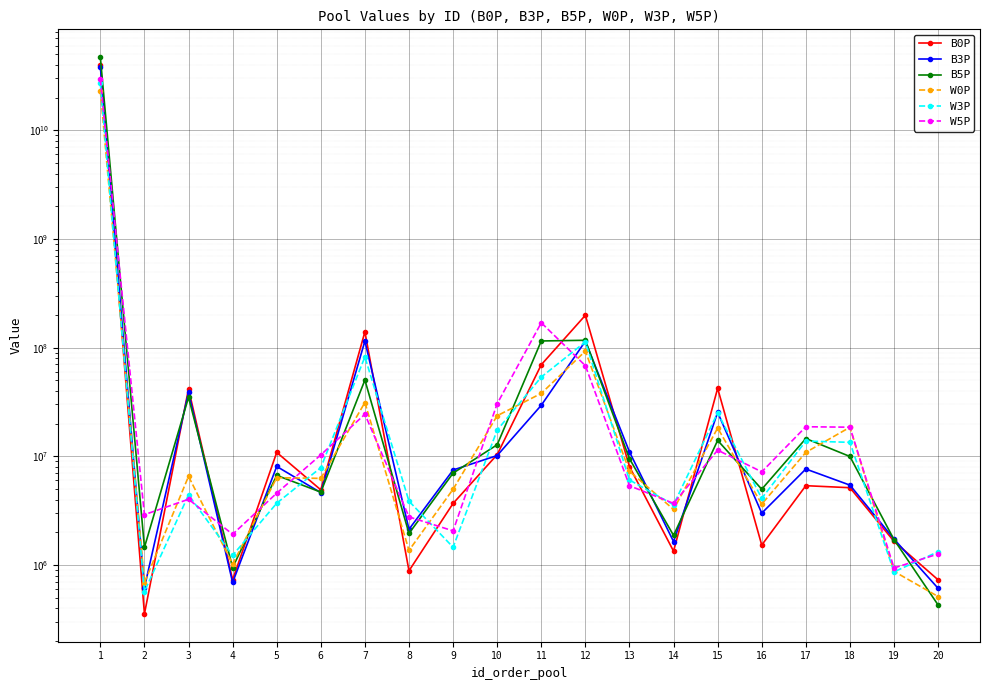

True or false: B5P and W3P intersect in this chart.

True